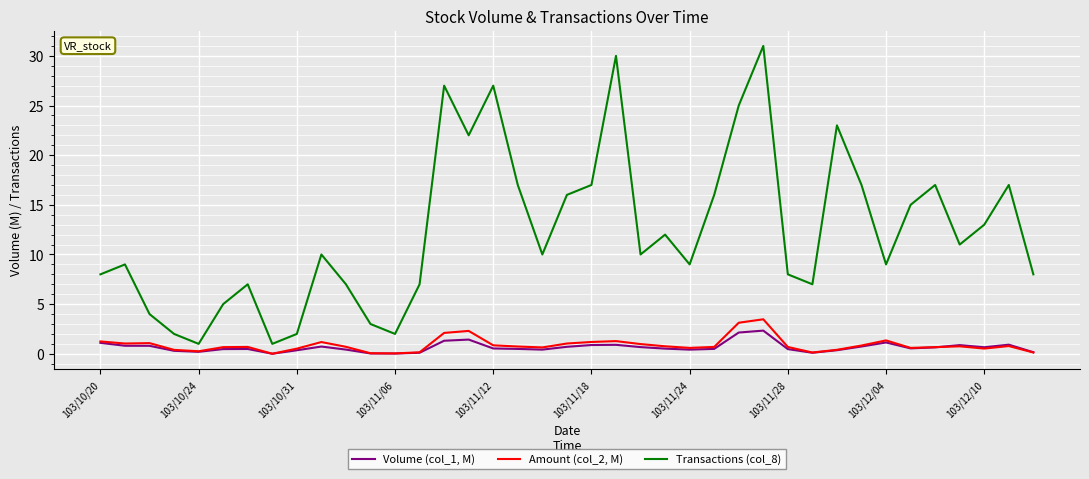

What is the greatest value displayed?

31.0